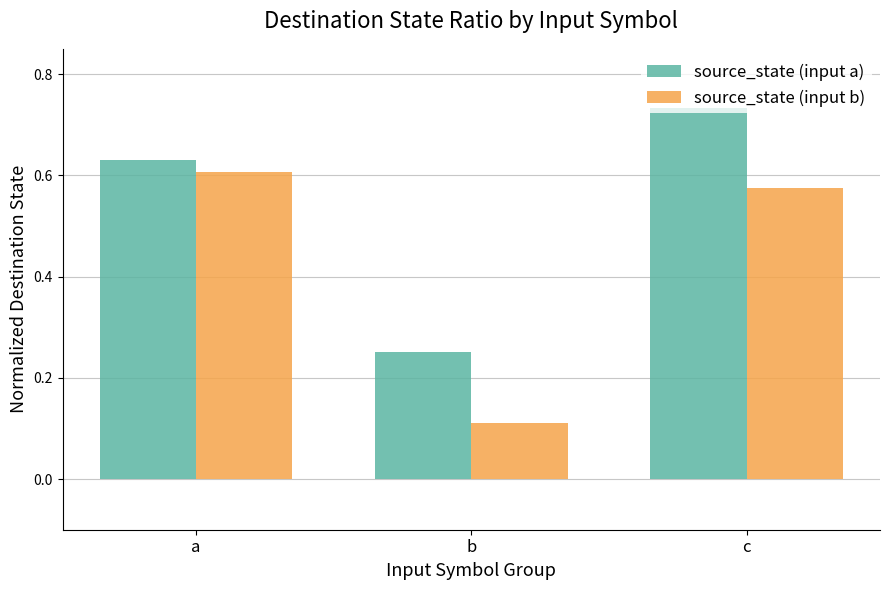

What is the difference between the maximum and minimum values in the source_state (input a) series?

0.5